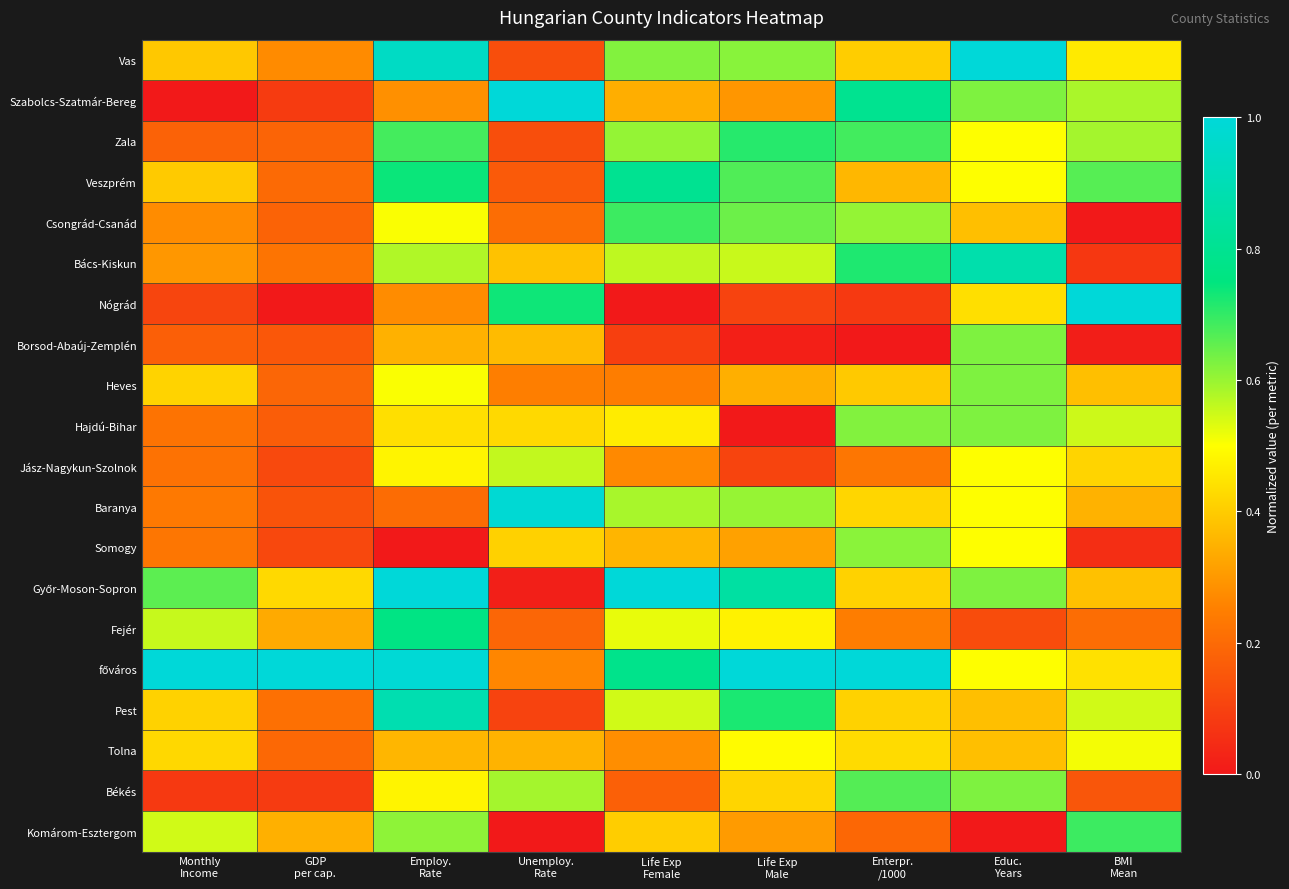

What is the spread (max minus min) of values at BMI
Mean?

1.0